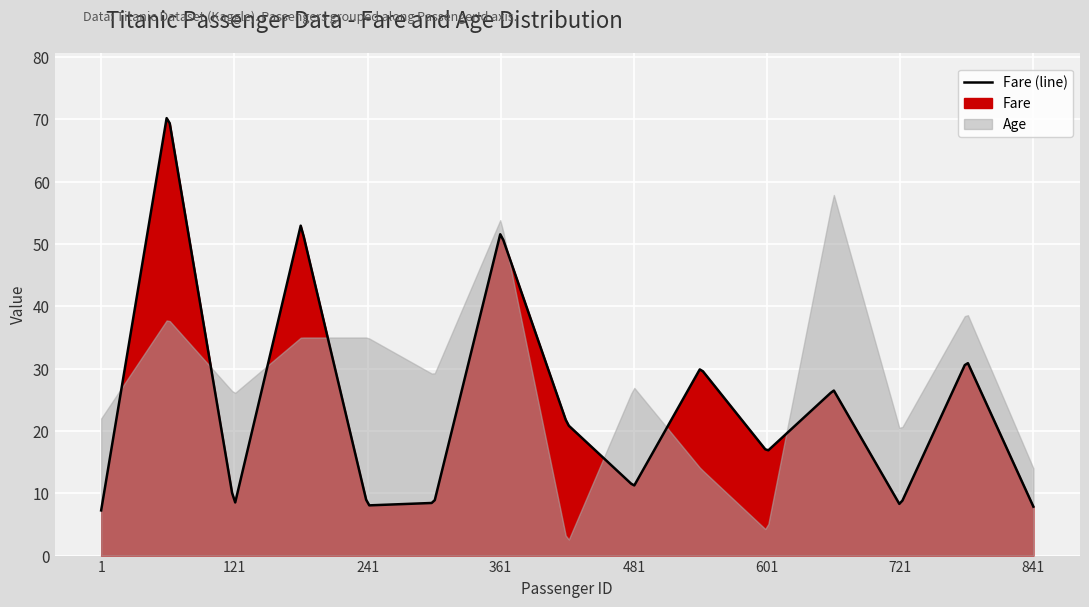

At 101, list the series in order from smallest to largest.

Fare, Age